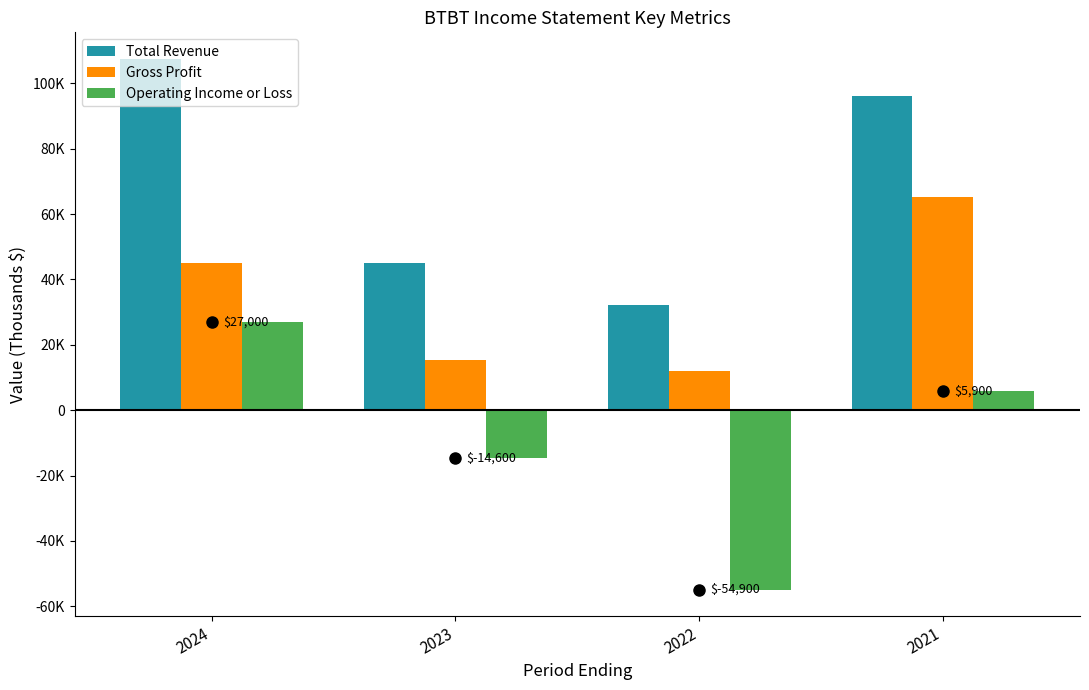

At how many categories does at least one series exceed 84194?

2